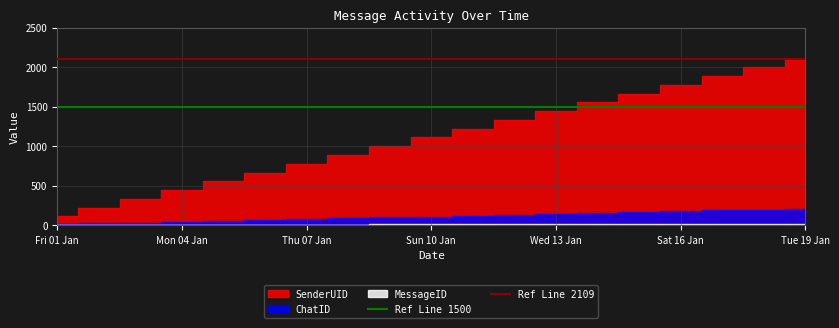

What is the sum of the Ref Line 2109 values at Fri 01 Jan and Mon 04 Jan?

4218